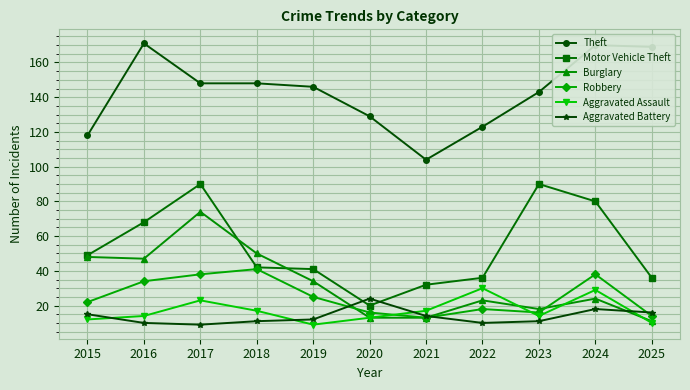

How many lines are shown in the chart?

6